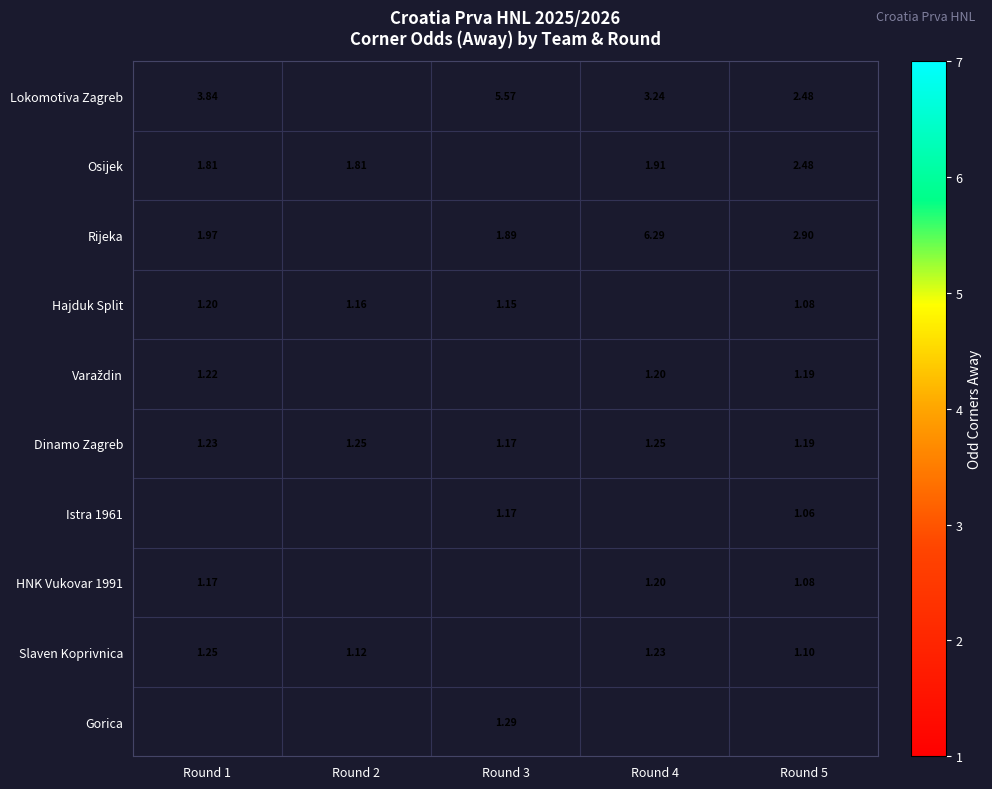

At how many categories does at least one series exceed 2?

4